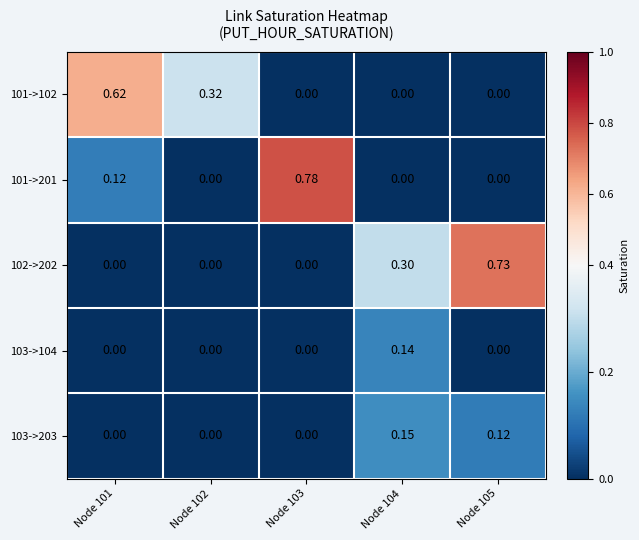

Which series has the widest spread of values?

101->201